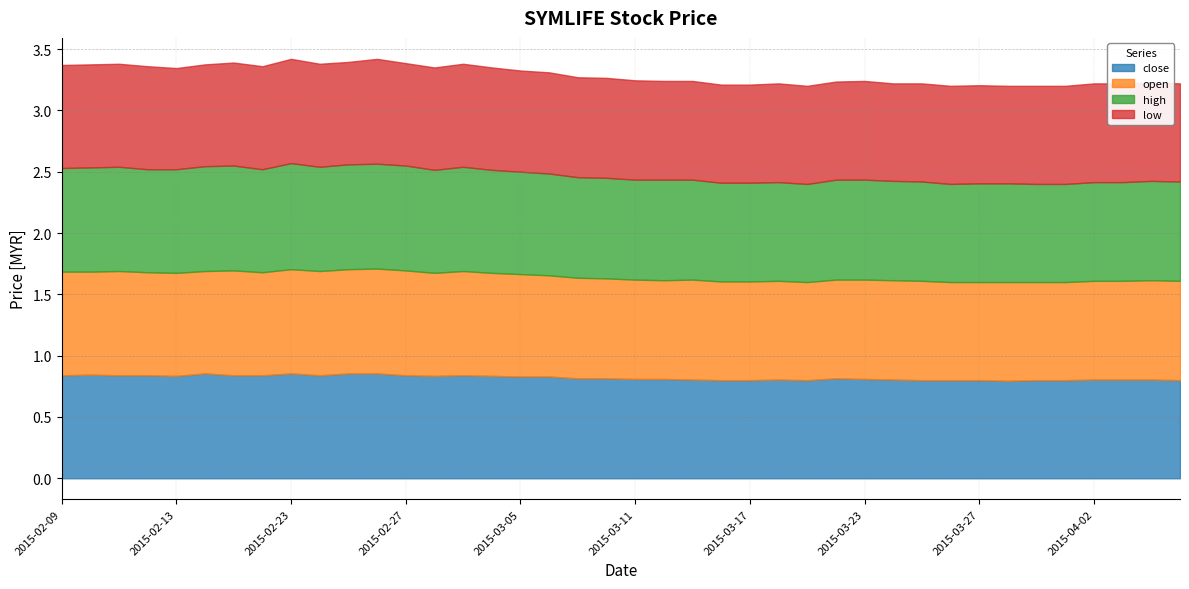

Does the chart have visible grid lines?

Yes